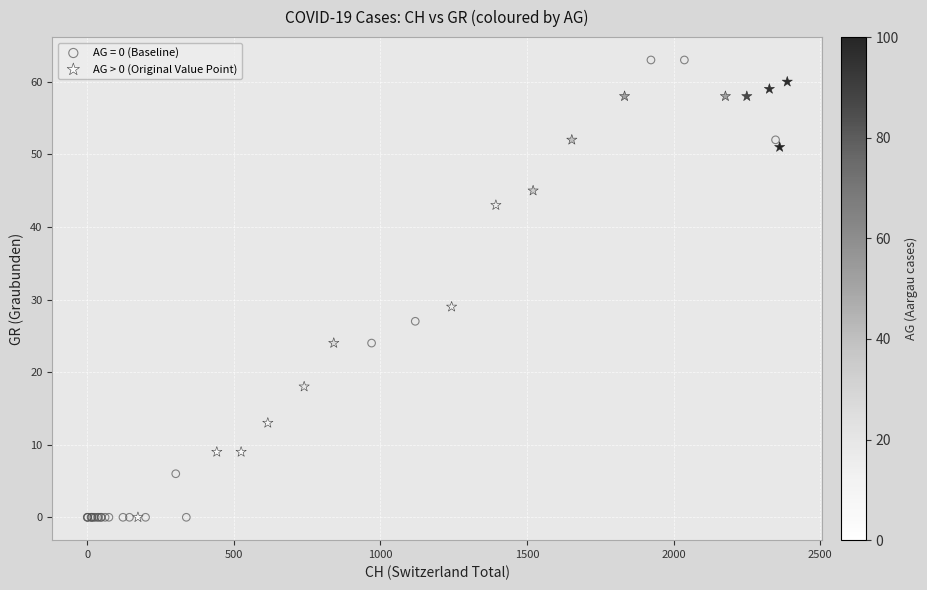

Which series contains the highest Y value?

AG = 0 (Baseline)